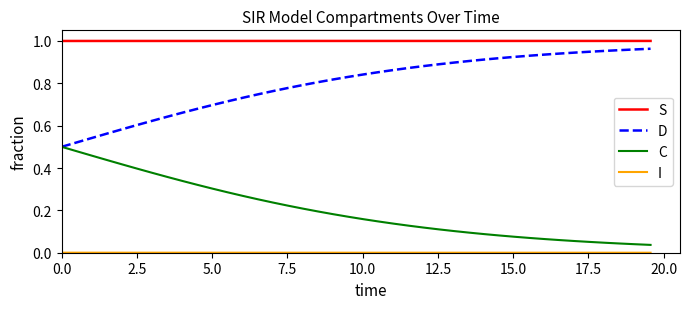

True or false: S and D cross at least once.

False